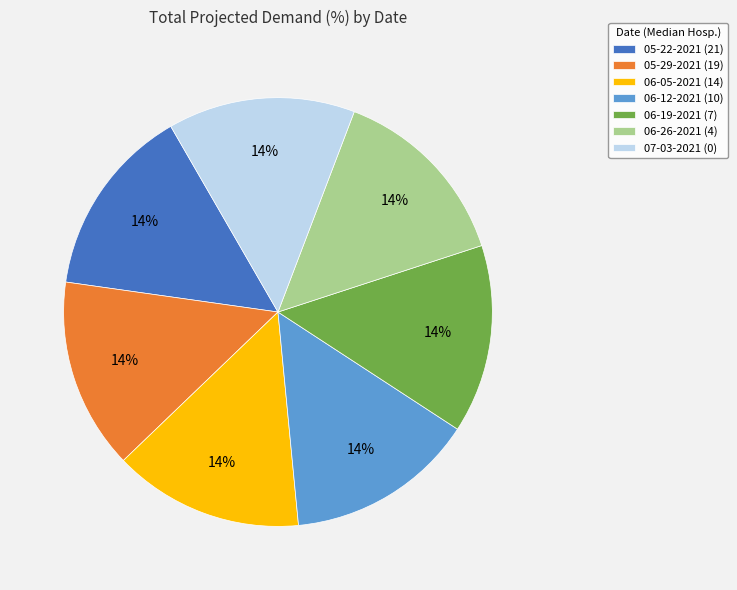

To the nearest percent, what percentage of the pie is 06-12-2021 (10)?

14%